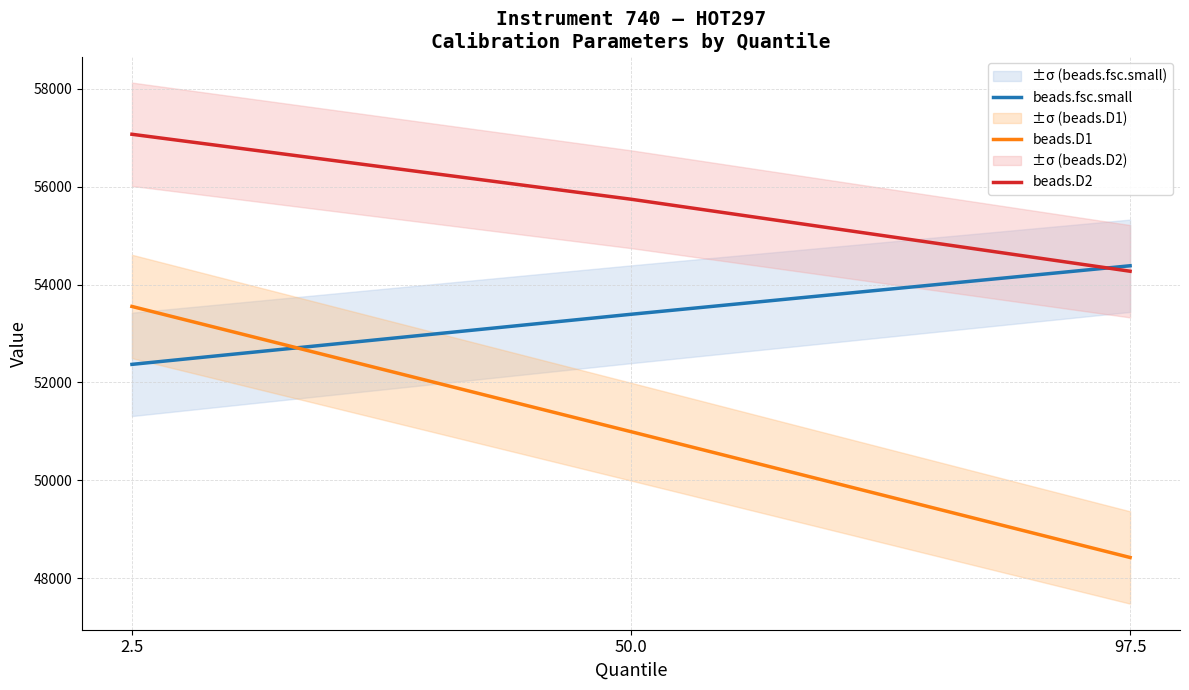

What are all the series names shown in the legend?

beads.fsc.small, beads.D1, beads.D2